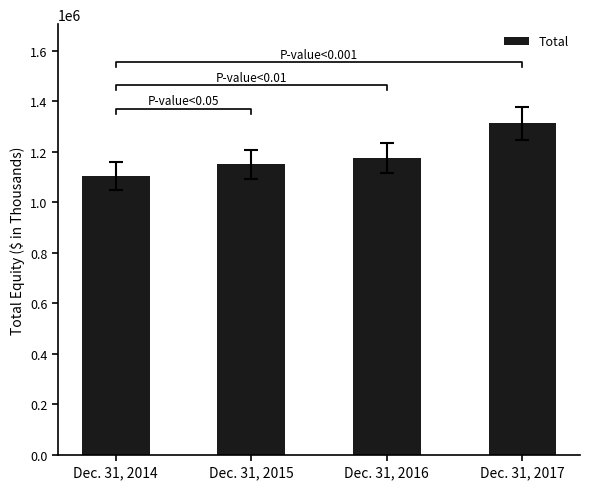

Where is the data nearest to the value 1207982?

Dec. 31, 2016